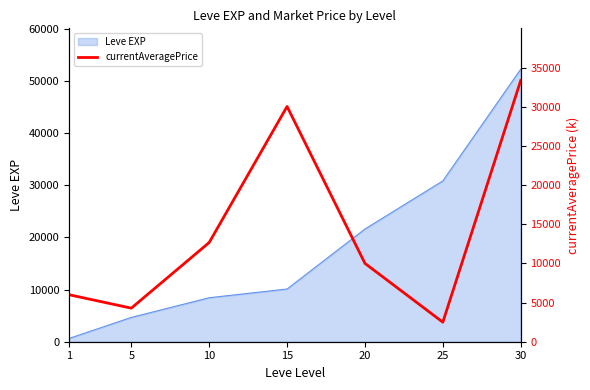

List the labels in order of Leve EXP value, largest first.

30, 25, 20, 15, 10, 5, 1